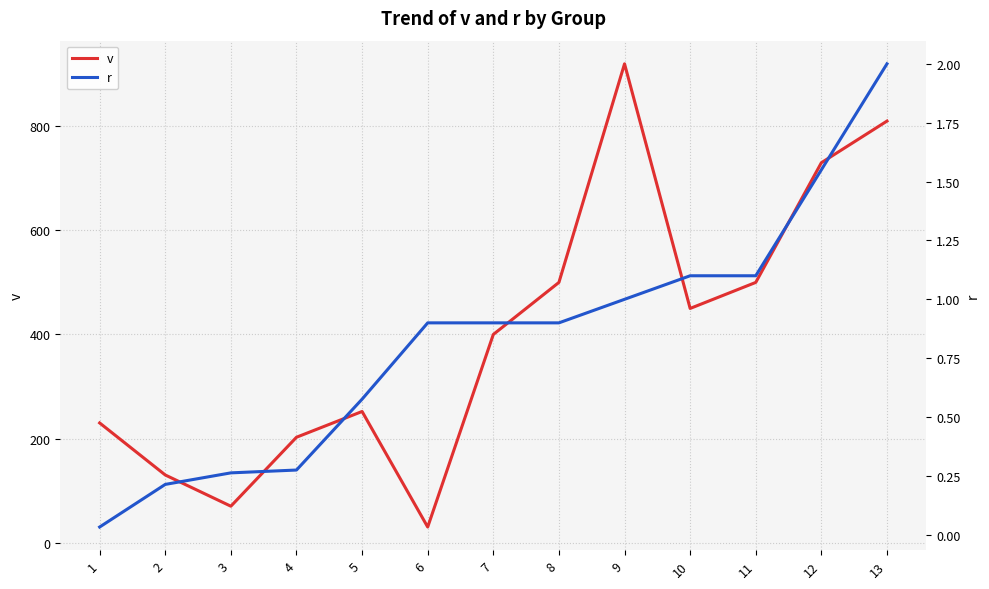

Reading left to right, transcribe all the data shown in this chart.

v: 1=230.0	2=130.0	3=70.0	4=202.5	5=252.0	6=30.0	7=400.0	8=500.0	9=920.0	10=450.0	11=500.0	12=730.0	13=810.0
r: 1=0.0	2=0.2	3=0.3	4=0.3	5=0.6	6=0.9	7=0.9	8=0.9	9=1.0	10=1.1	11=1.1	12=1.6	13=2.0